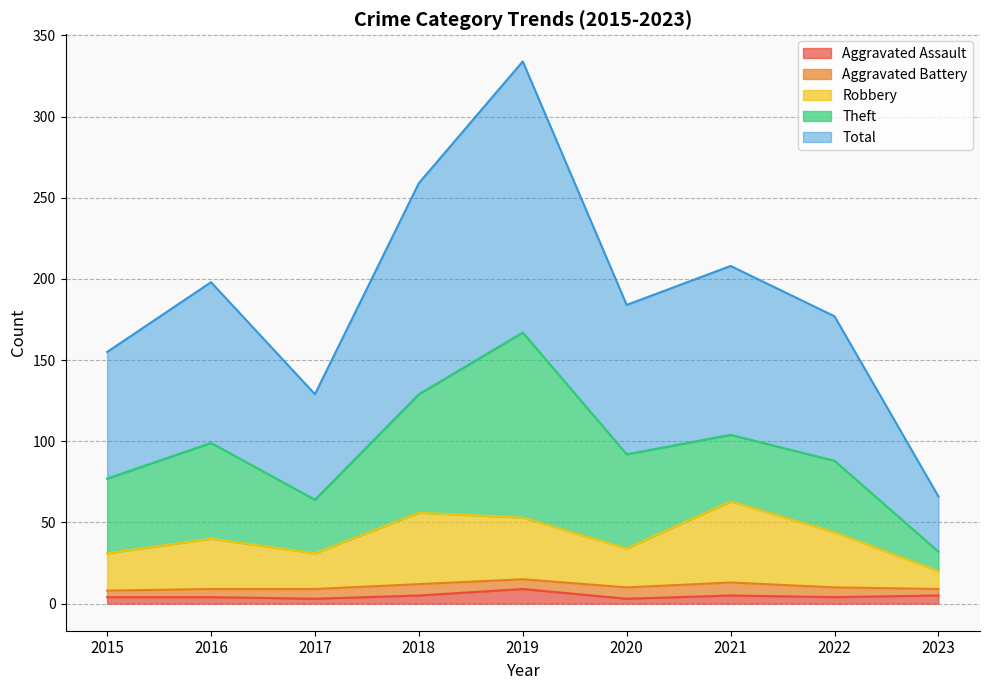

Between 2018 and 2023, which series saw the biggest shift?

Total